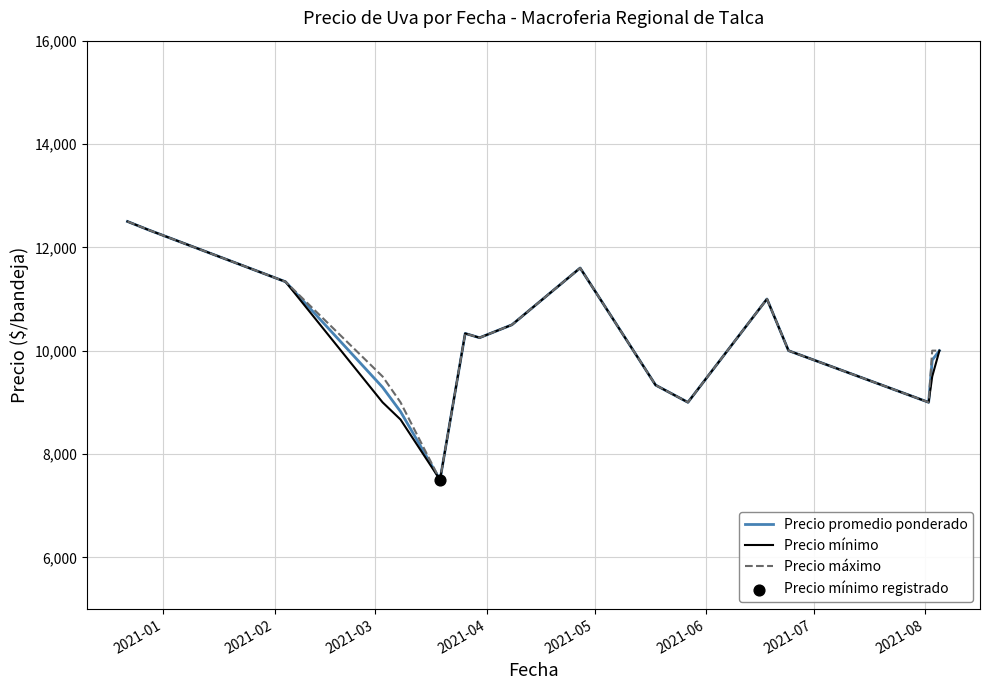

What is the lowest value of the Precio promedio ponderado series?

7500.0